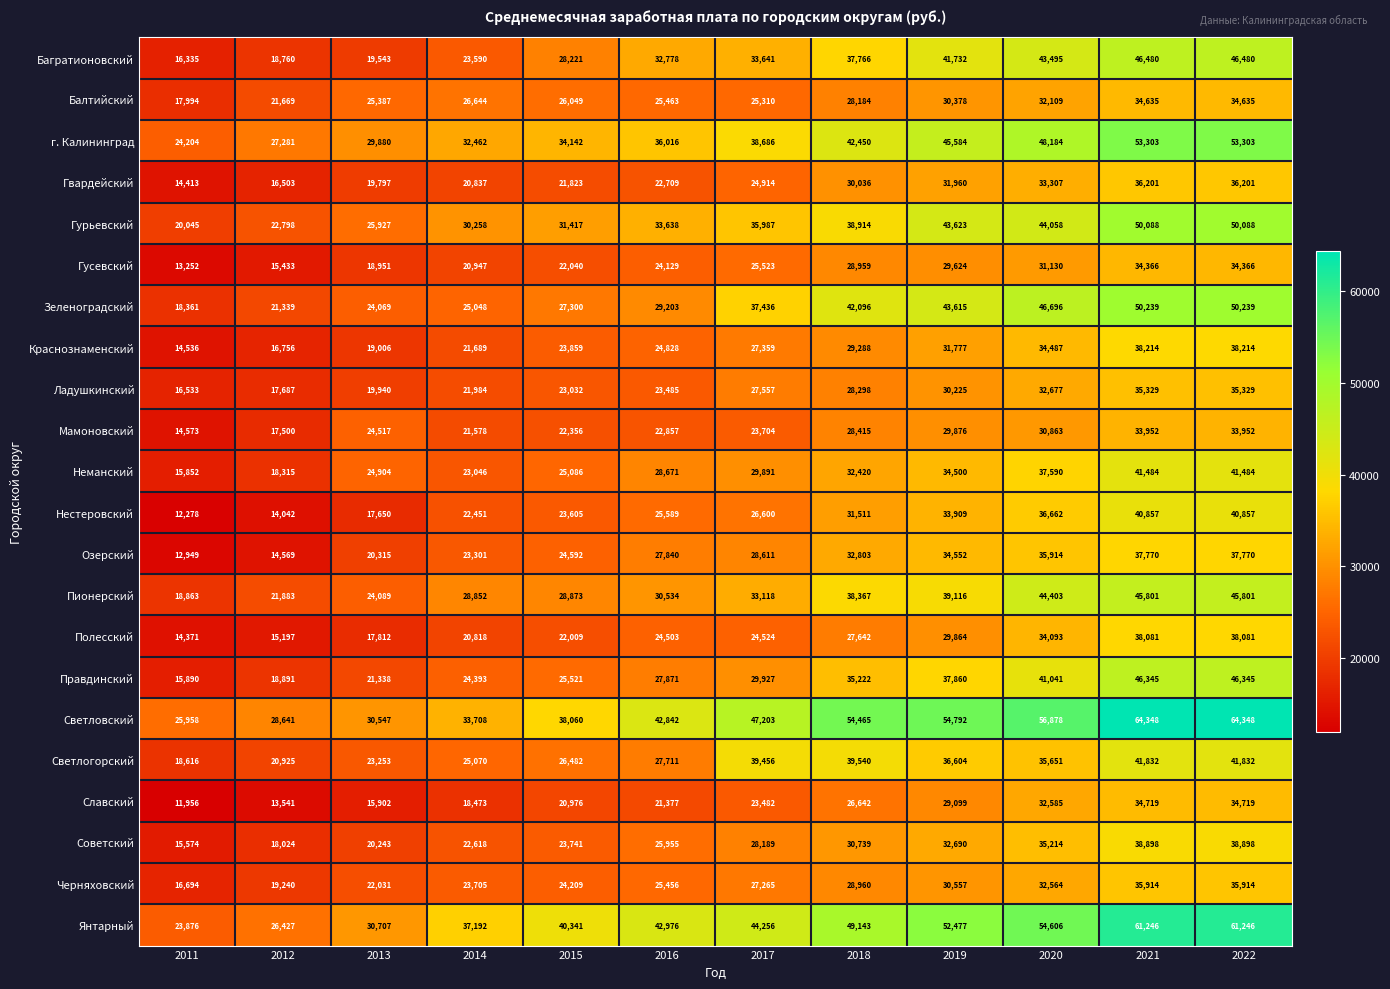

Is it true that Черняховский equals 30557 at 2019?

True